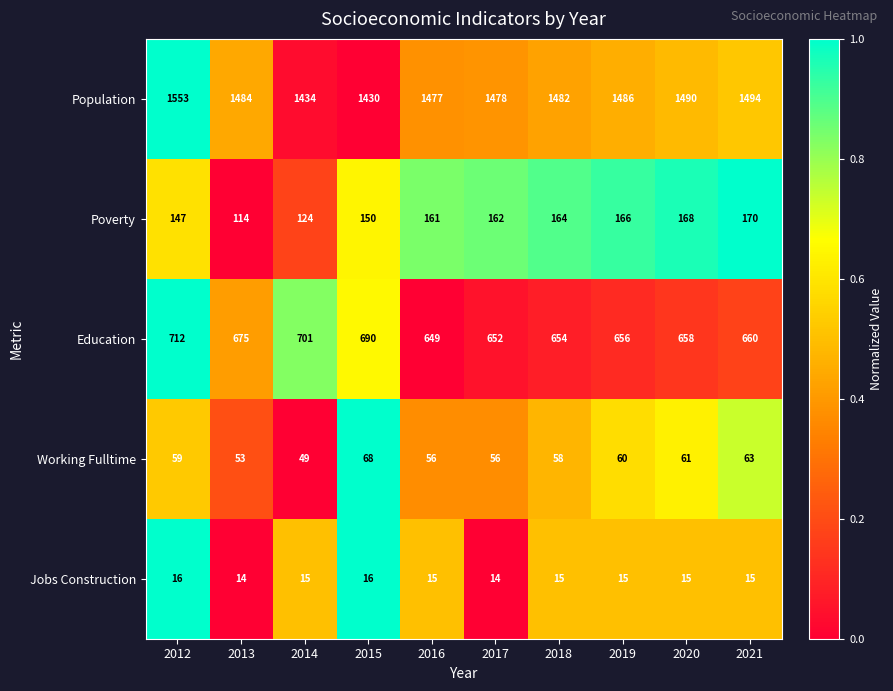

Which series has the largest range (max minus min)?

Population